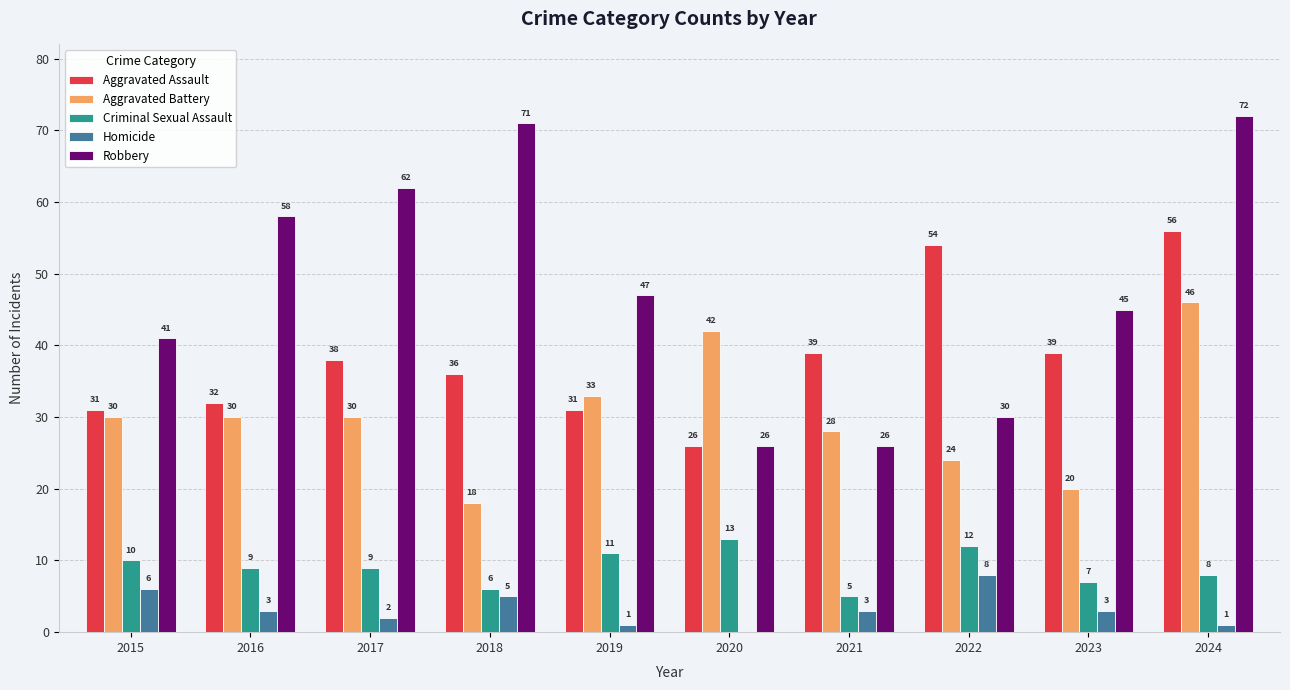

How many Aggravated Battery values are between 24 and 33?

6